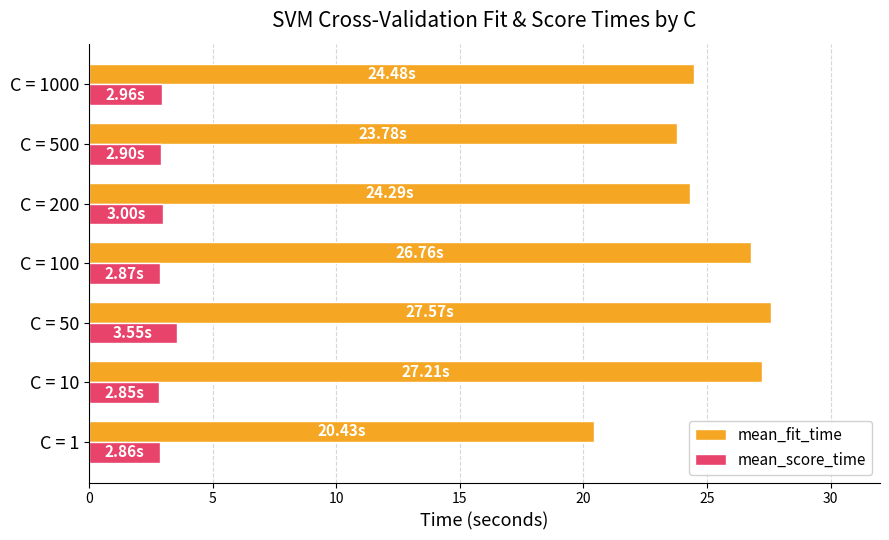

What is the difference between the maximum and second lowest values in the mean_fit_time series?

3.8